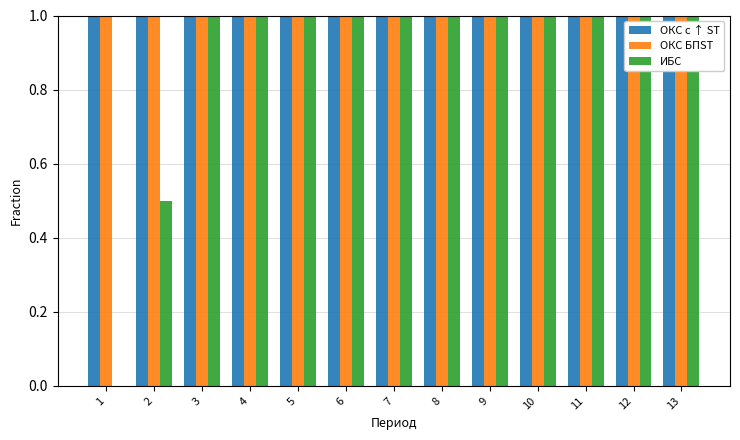

What is the spread (max minus min) of values at 2?

0.5